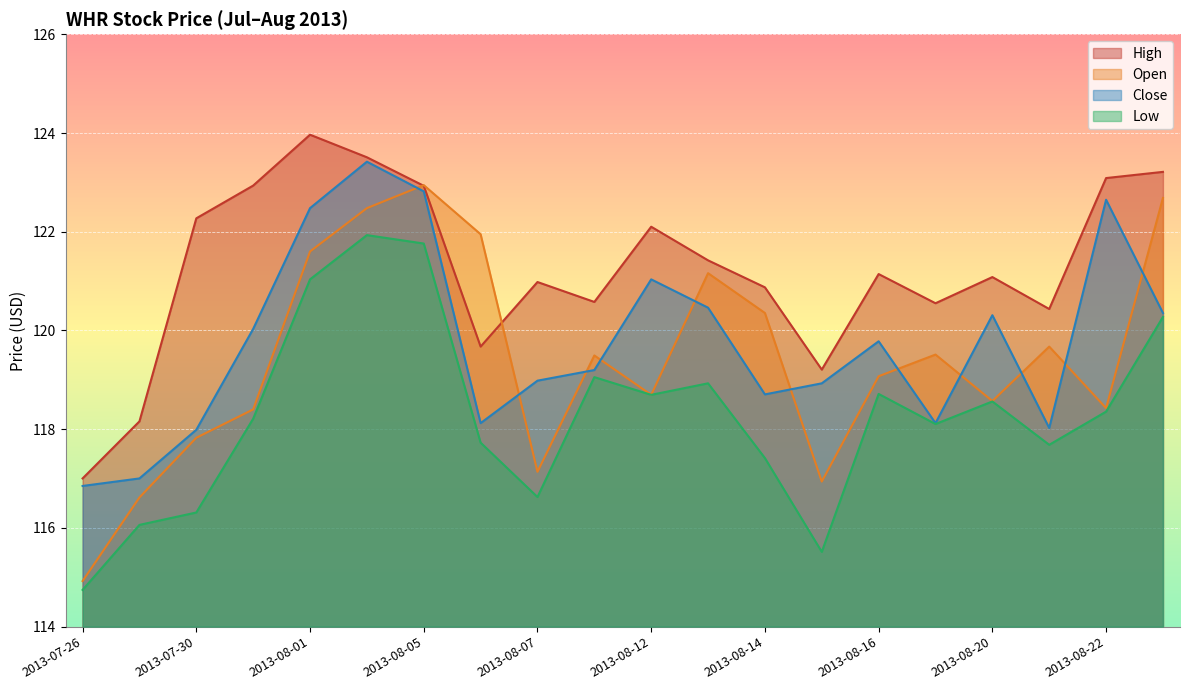

The value of high at 2013-08-22 is 47.5. True or false?

False